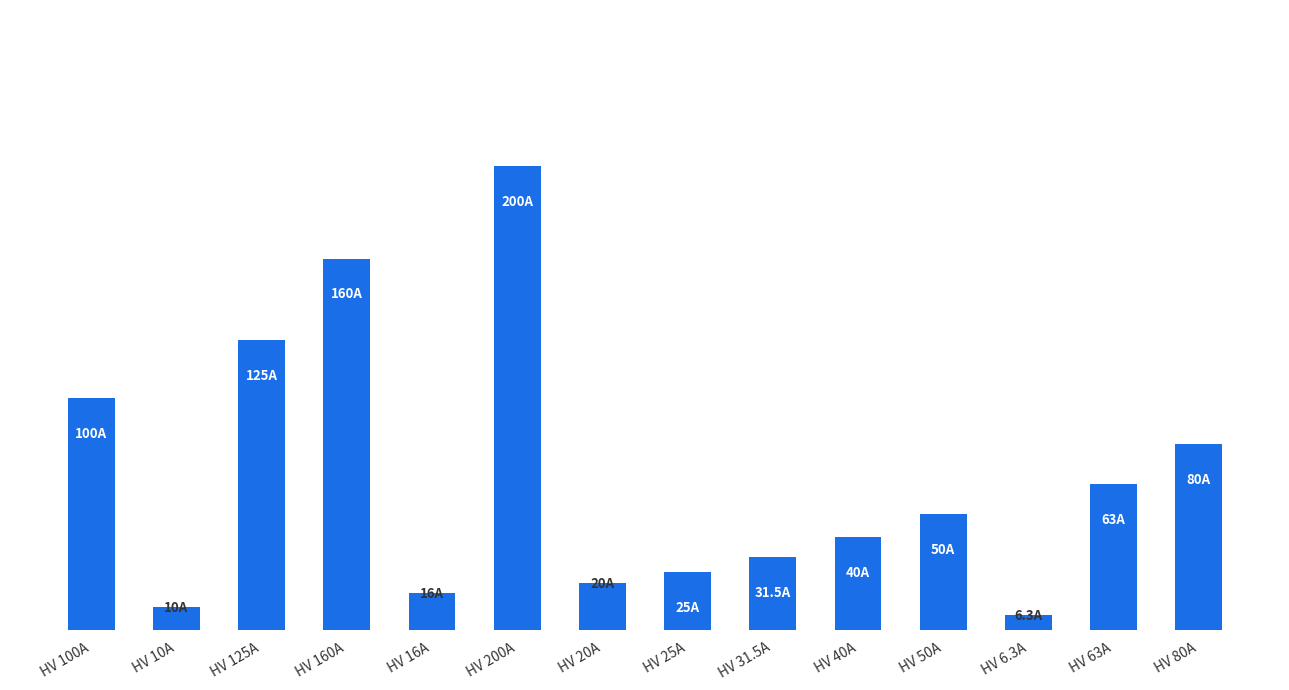

What is the difference between the values at HV 31.5A and HV 40A?

8.5